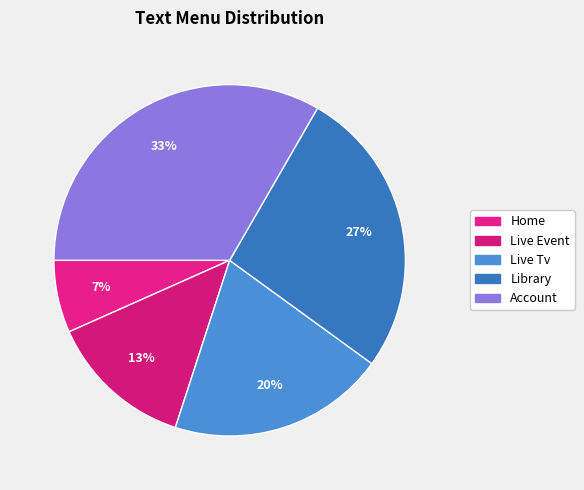

Count the number of slices in the pie.

5